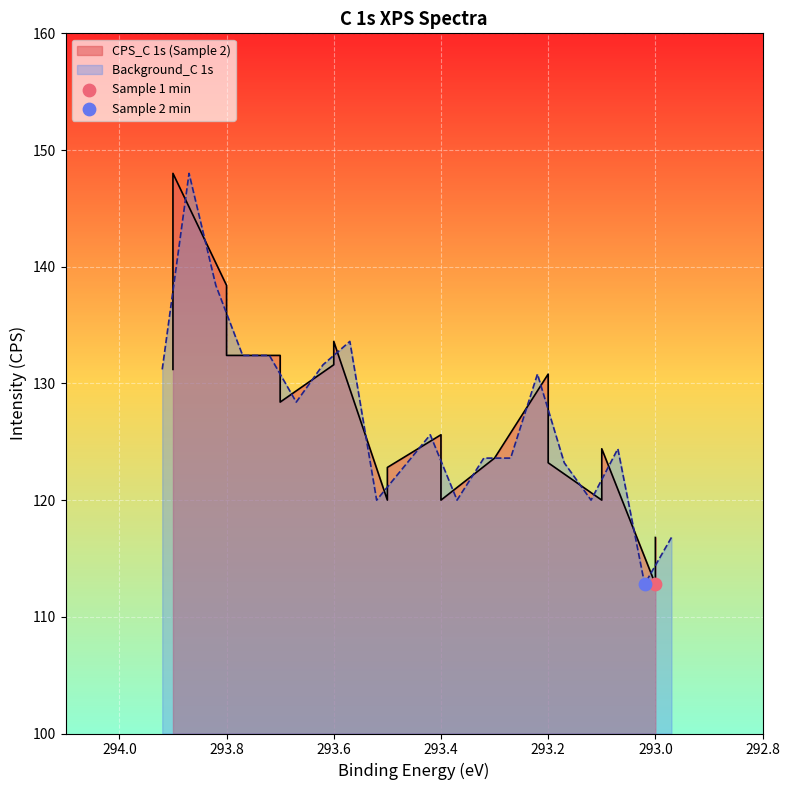

At which category is the sum across all series the highest?

293.9